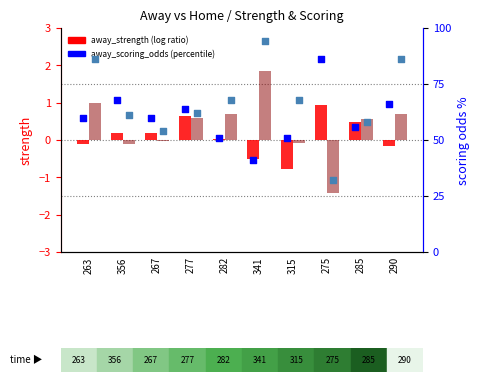

What is the total value across all series at 315?

118.1